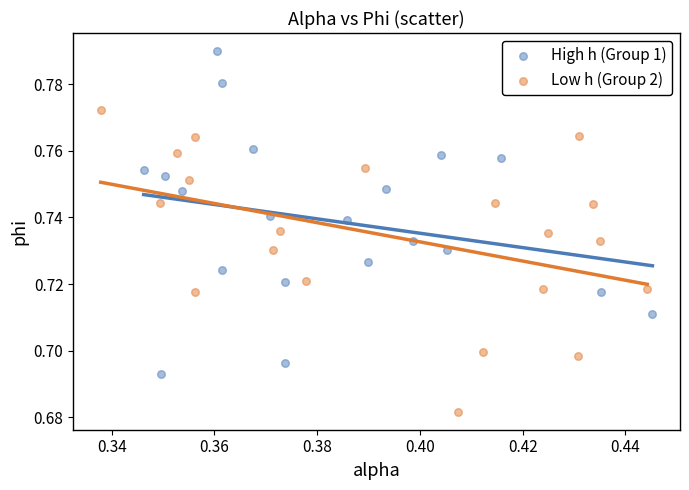

Which series contains the highest Y value?

High h (Group 1)